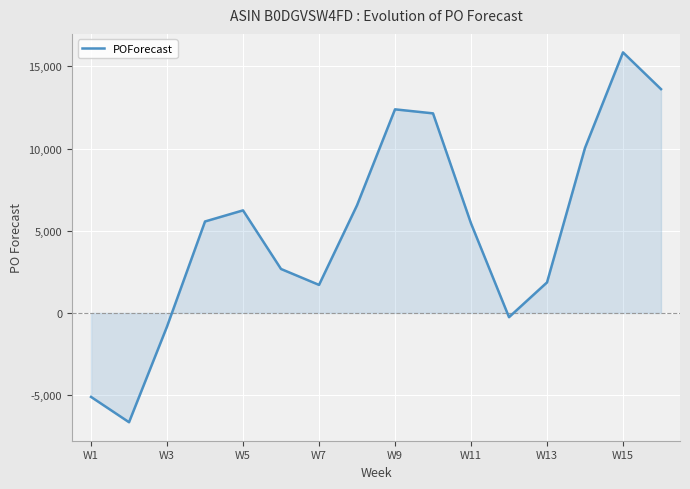

What is the smallest value displayed?

-6645